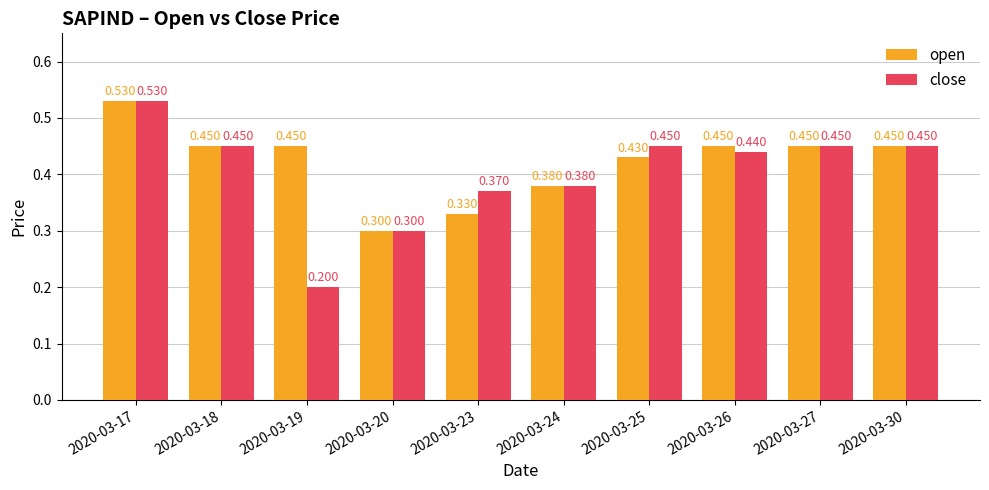

What is the difference between the second highest and minimum values in the open series?

0.2